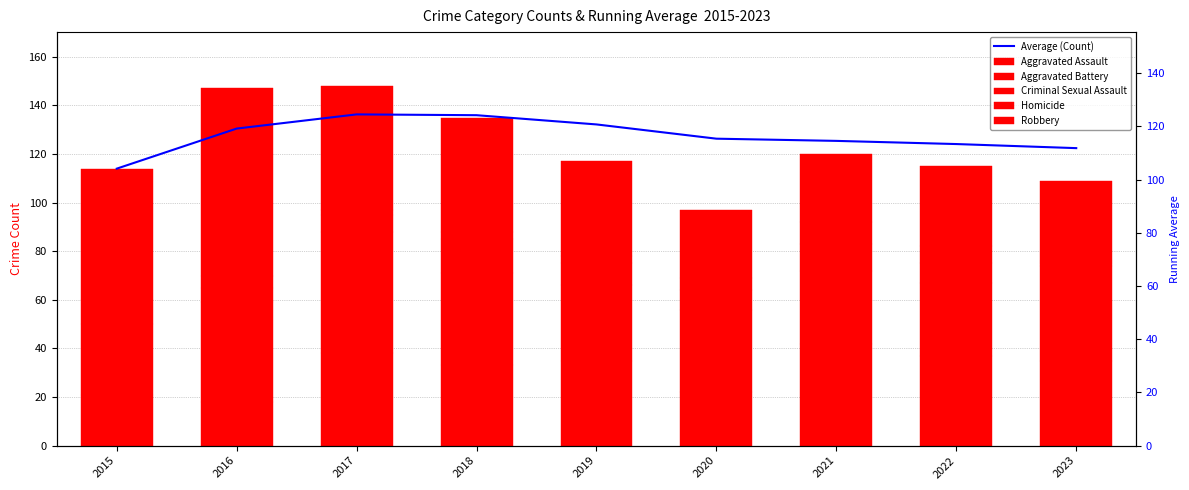

Where does the data first go above 126?

2016